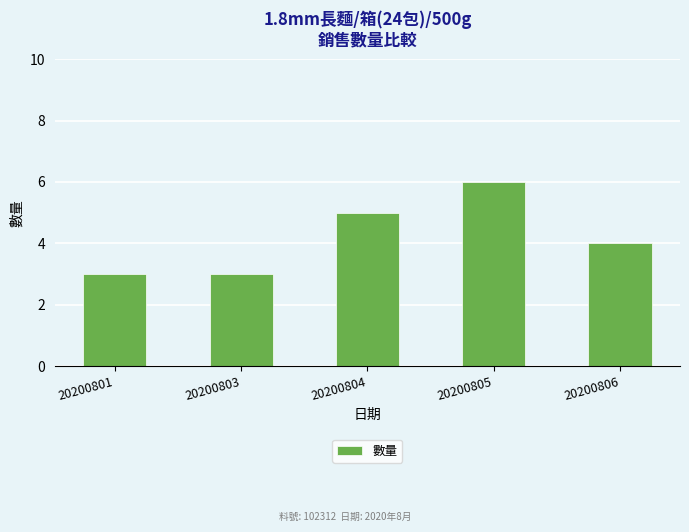

Reading left to right, list all the values displayed in this chart.

3	3	5	6	4